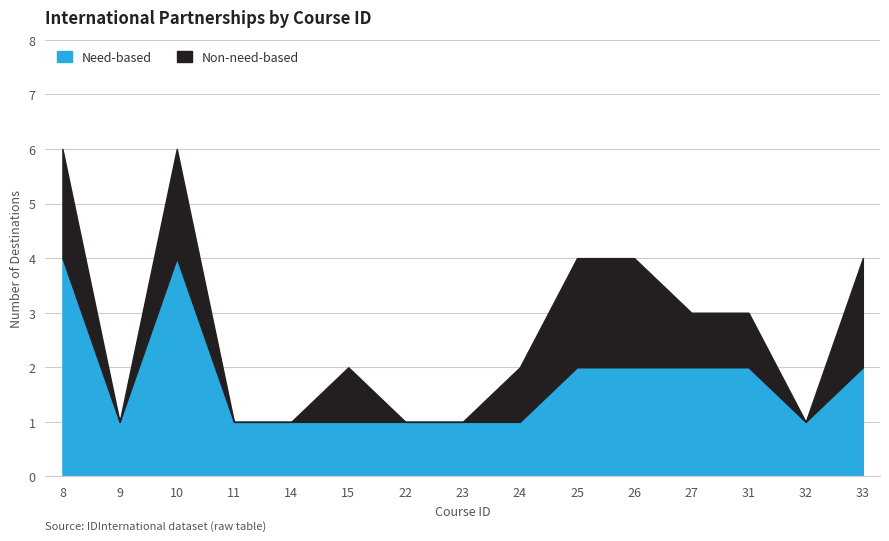

How many lines are shown in the chart?

2